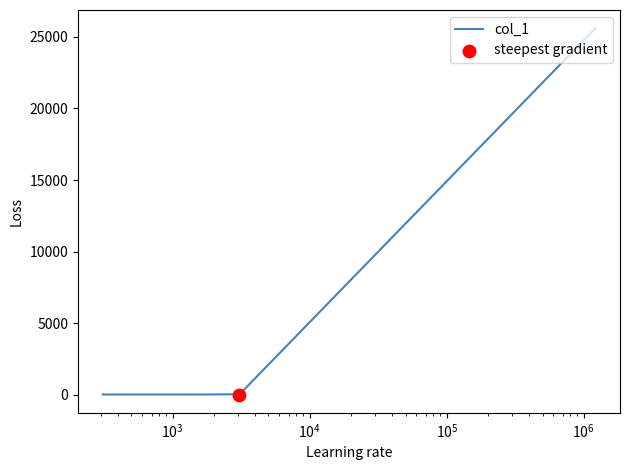

What is the maximum value shown in the chart?

25598.5